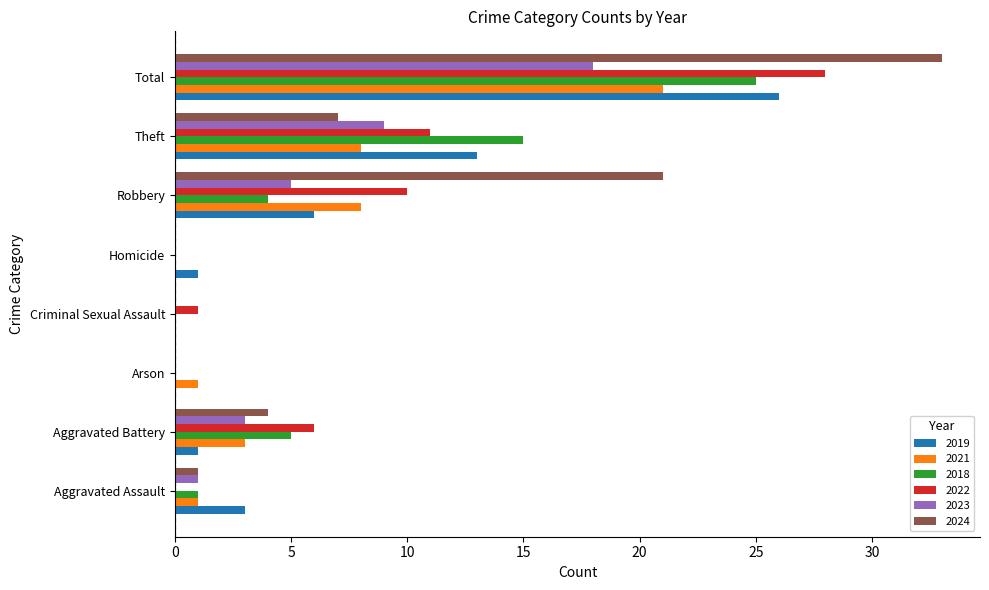

The value of 2018 at Aggravated Assault is 1. True or false?

True